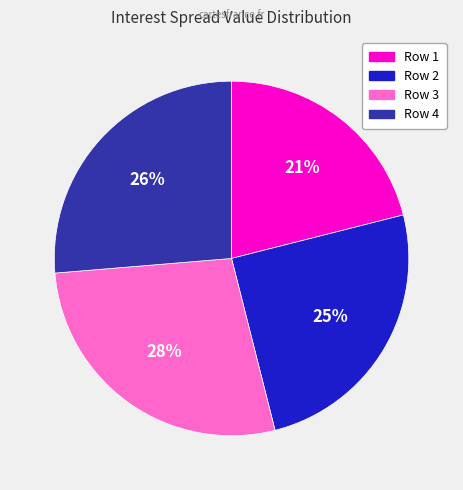

Rank the categories by value from highest to lowest.

Row 3, Row 4, Row 2, Row 1